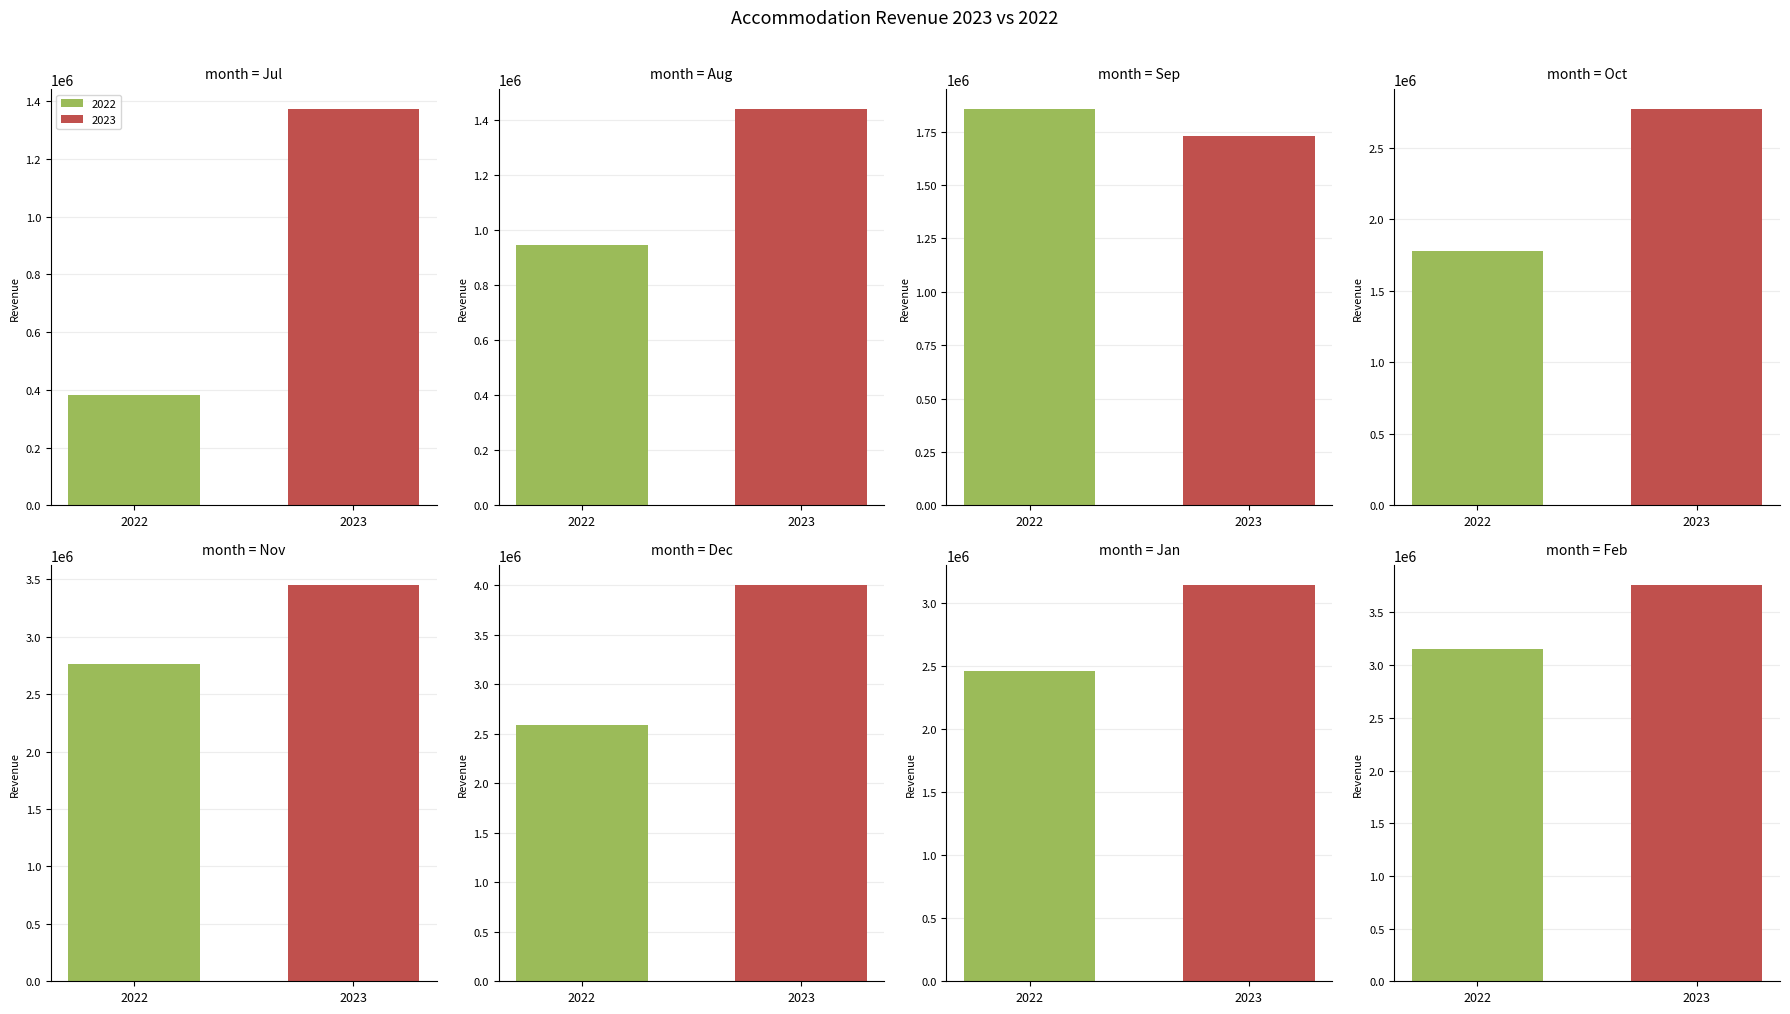

What is the smallest value displayed?

380205.0